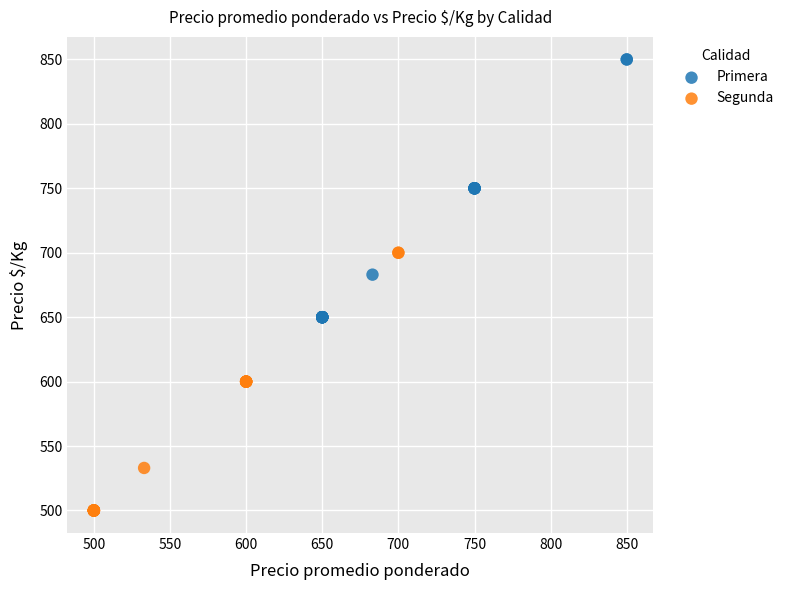

Which series reaches the maximum Y coordinate?

Primera